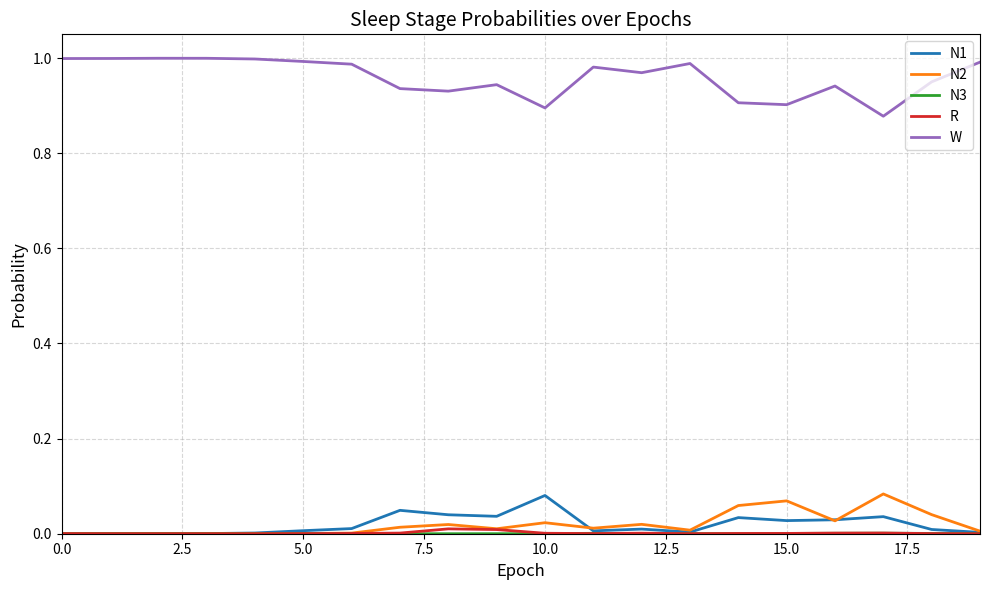

True or false: W and N2 intersect in this chart.

False